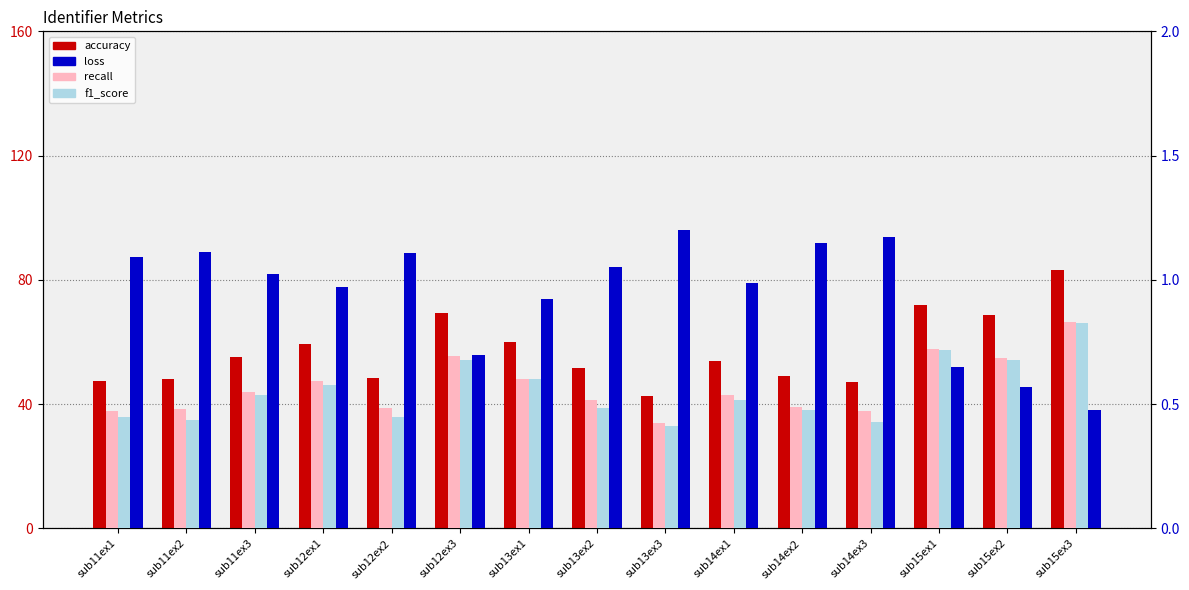

List the series in order of their peak value, highest first.

accuracy, loss, recall, f1_score